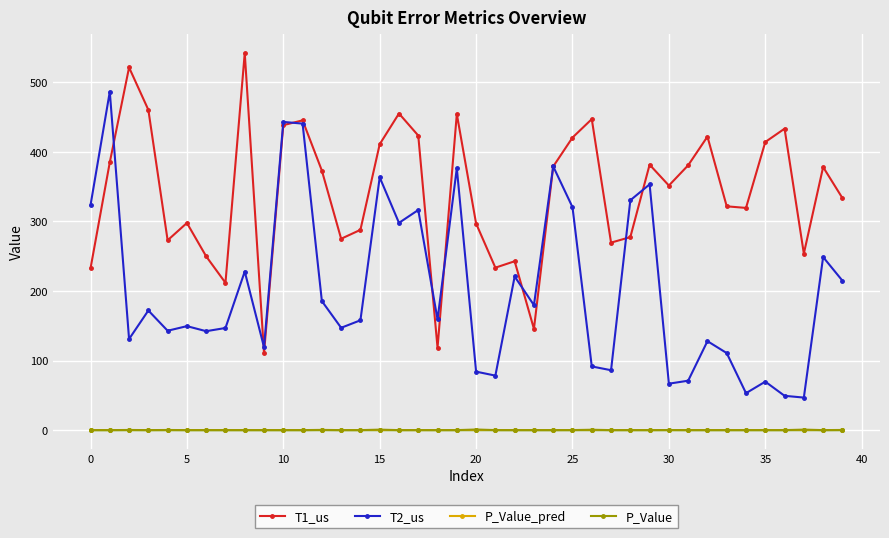

How many distinct data groups are displayed?

4